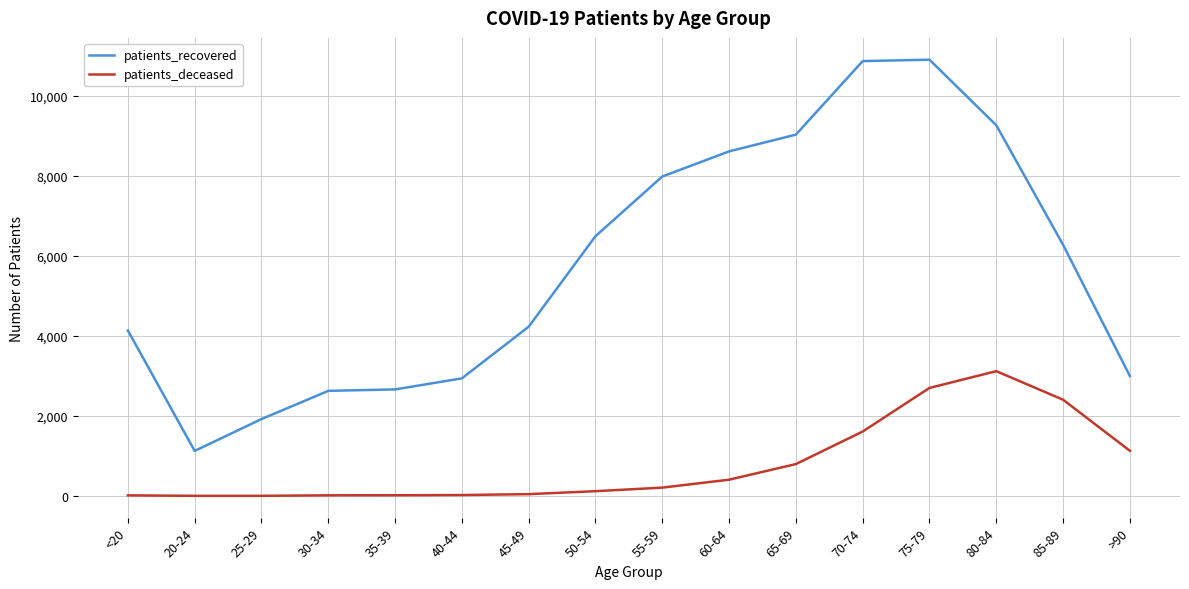

List the series in order of their overall mean, lowest first.

patients_deceased, patients_recovered